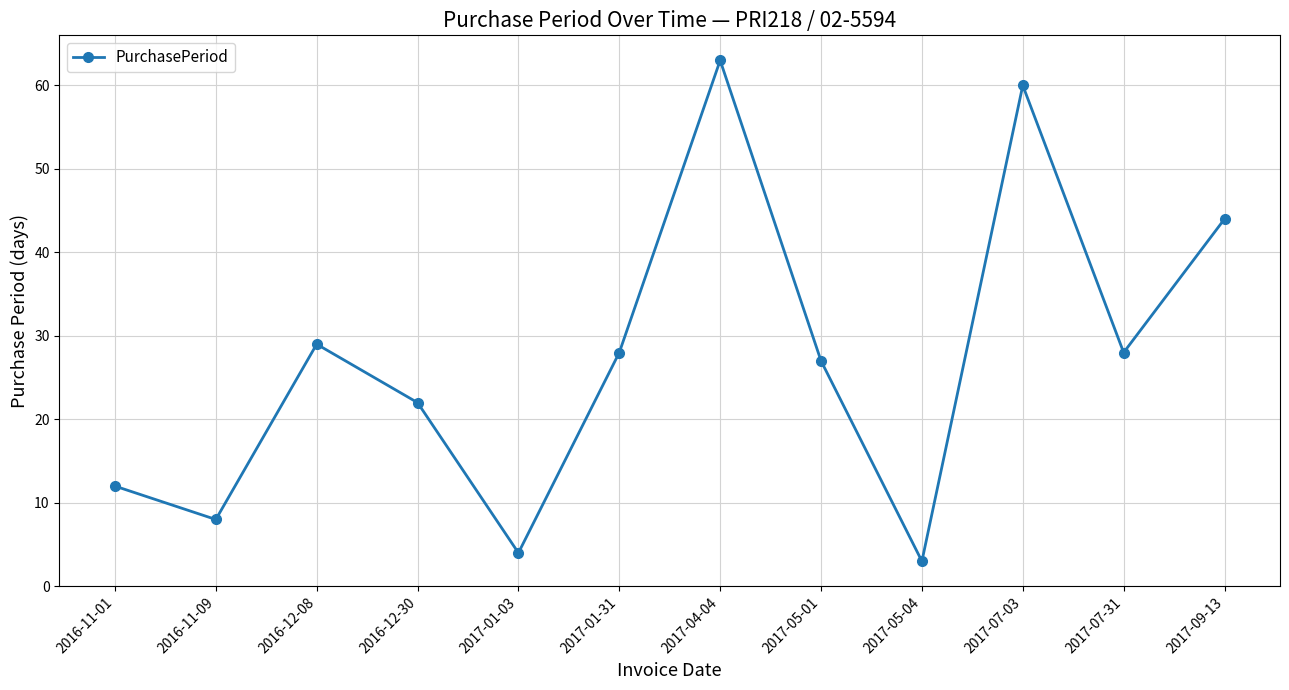

What is the average value?

27